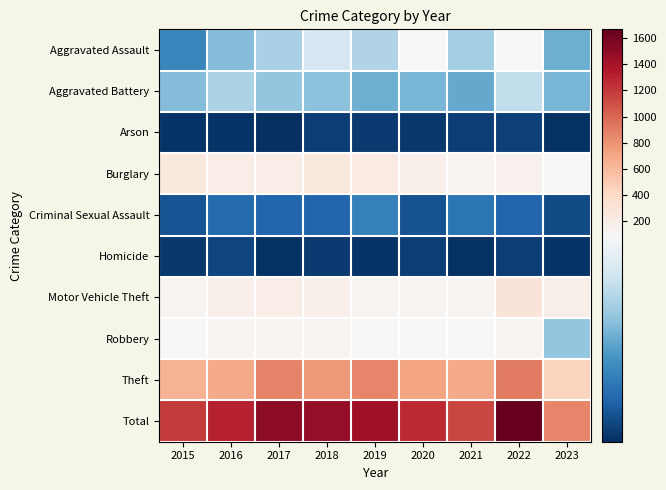

Which category has the lowest value across all series?

2017